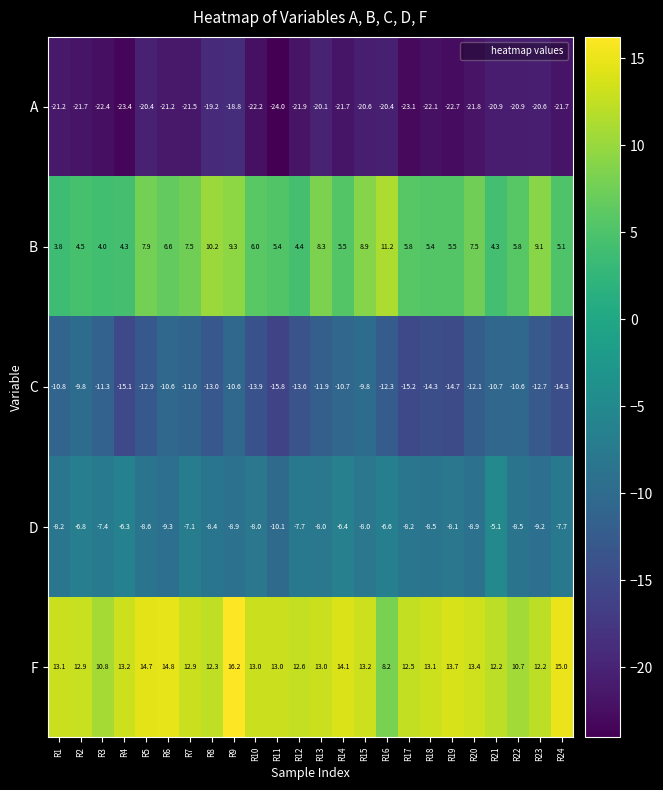

Count the number of categories in the chart.

24